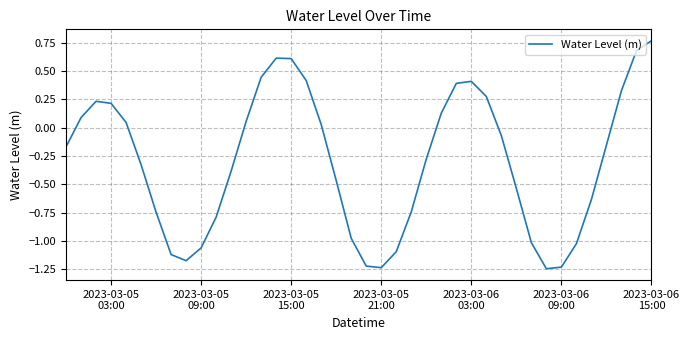

What is the difference between the maximum and minimum values?

2.0